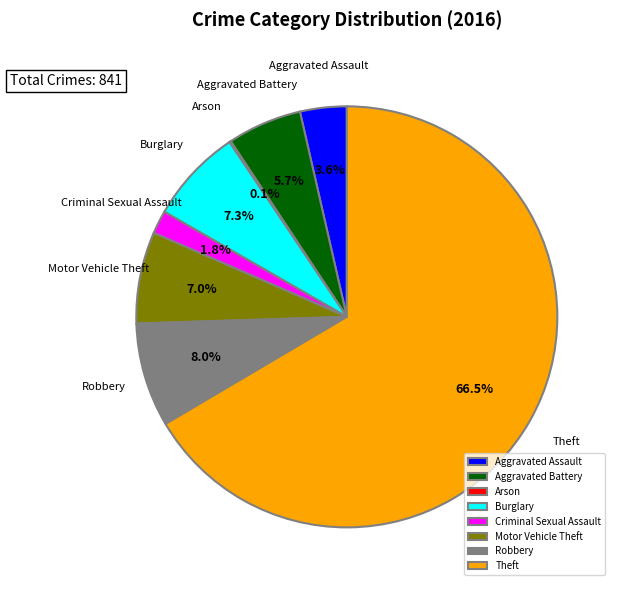

The Motor Vehicle Theft slice represents 7% of the pie. True or false?

True